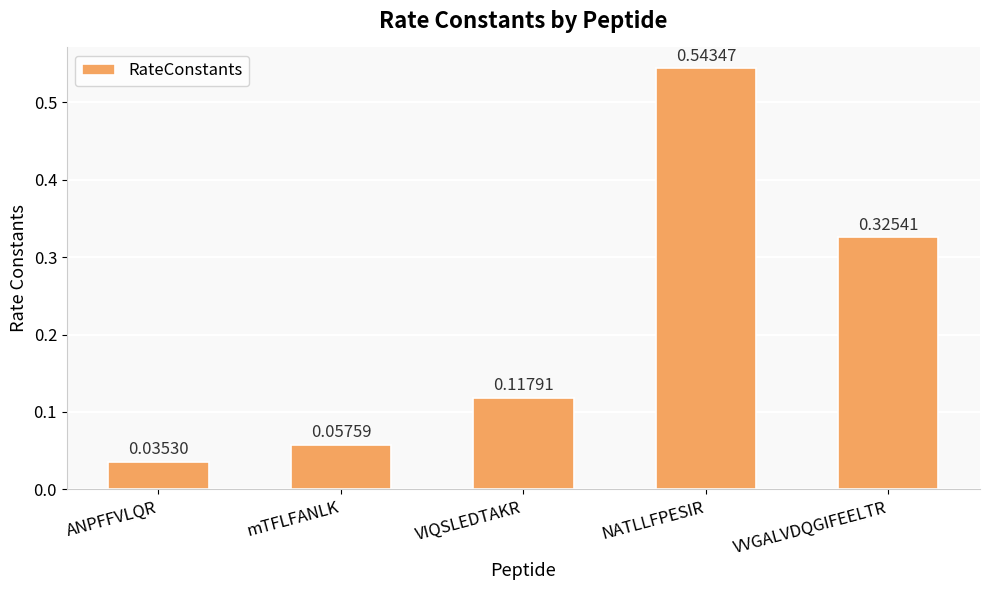

Which label corresponds to the smallest value in the chart?

ANPFFVLQR